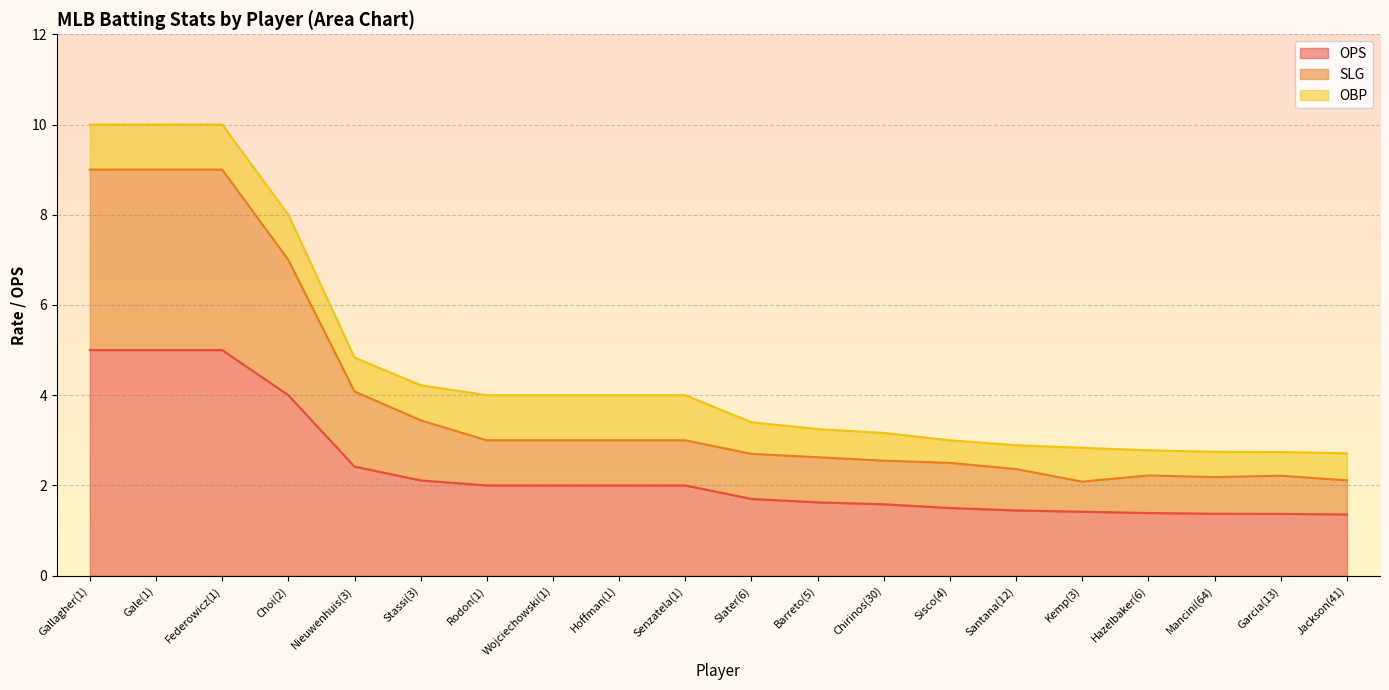

How many lines are shown in the chart?

3